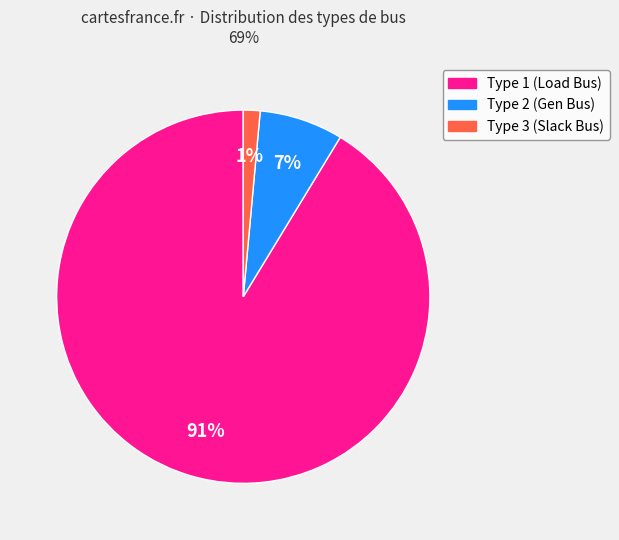

Which category has the biggest portion of the pie?

Type 1